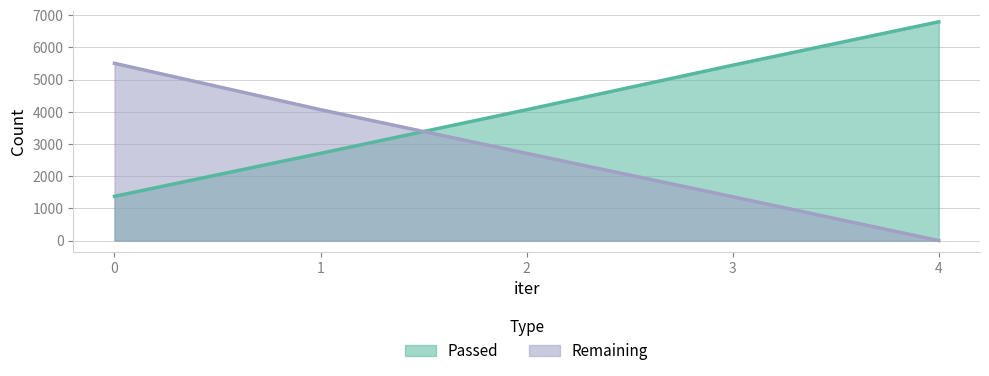

Rank the series by their average value, from lowest to highest.

Remaining, Passed